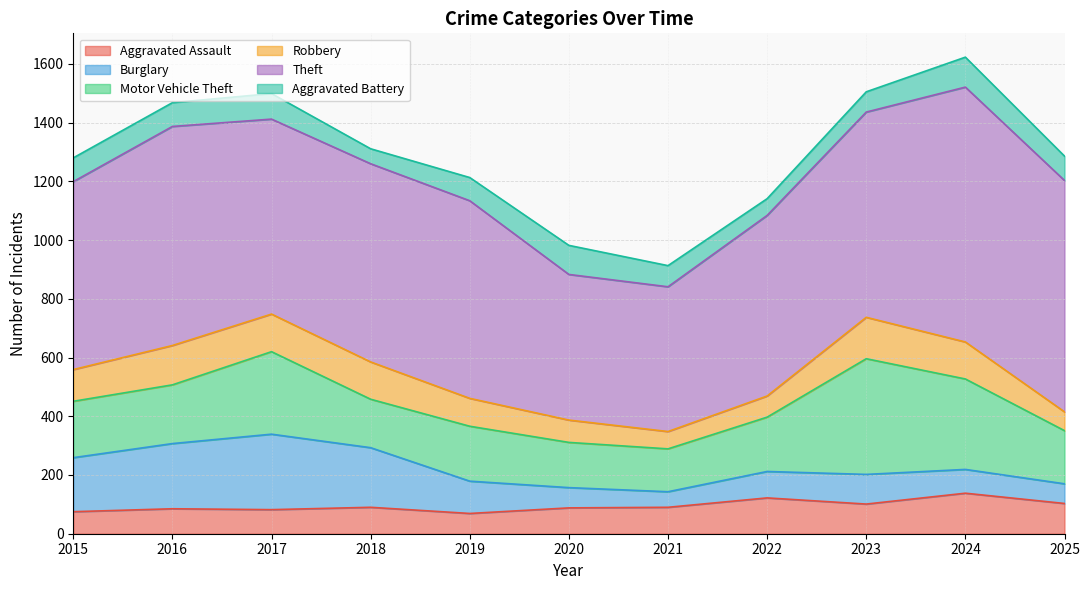

What is the maximum value for Aggravated Battery?

102